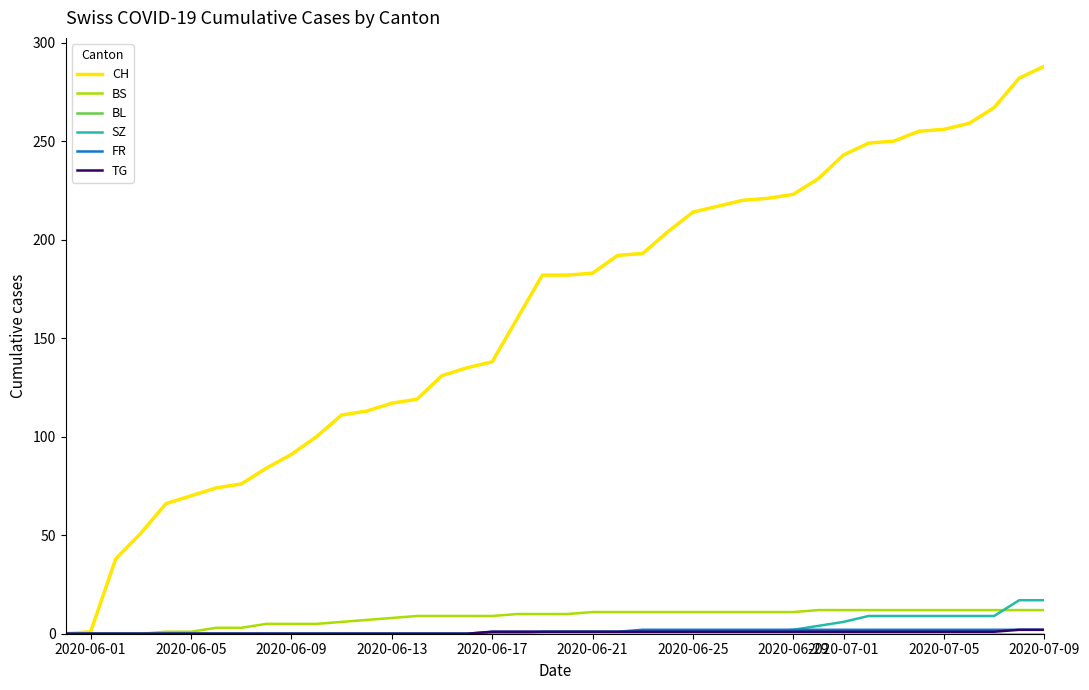

Which series has the largest total across all categories?

CH